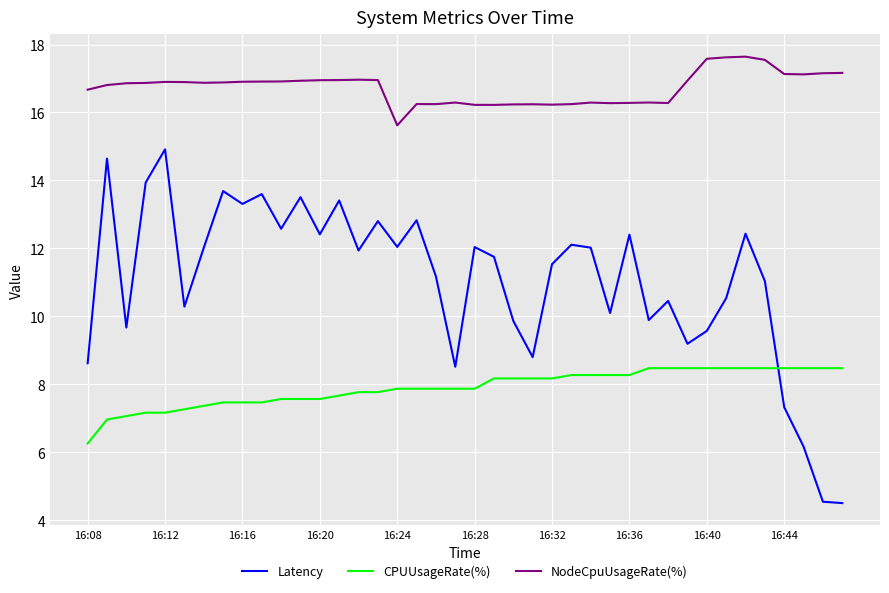

True or false: NodeCpuUsageRate(%) has more than 0 points higher than both neighbors.

True